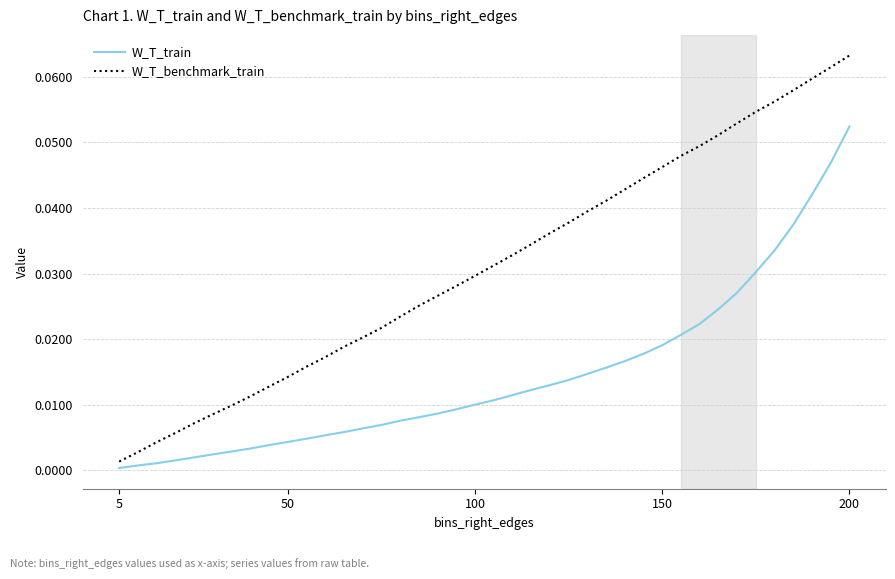

List the series in order of their overall mean, highest first.

W_T_benchmark_train, W_T_train